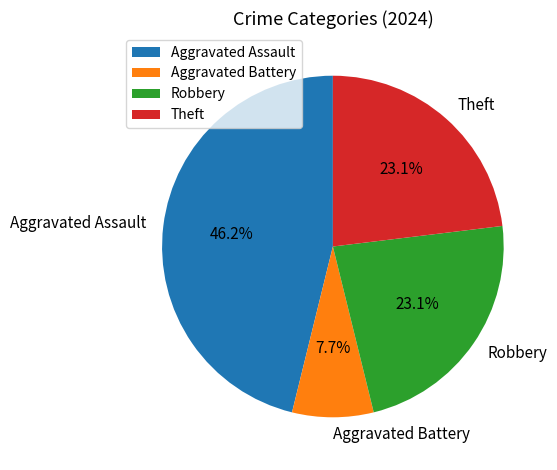

To the nearest percent, what is the combined percentage of Theft and Aggravated Assault?

69%